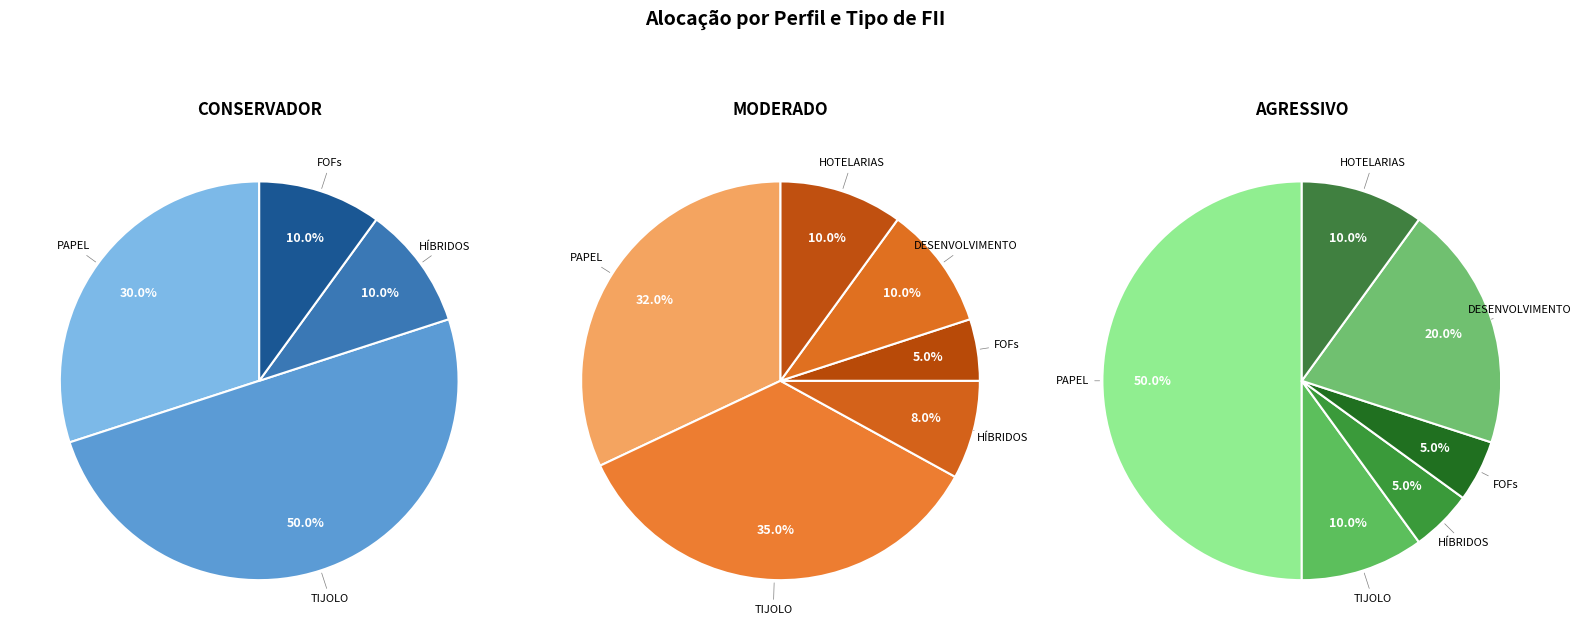

Count the number of slices in the pie.

6